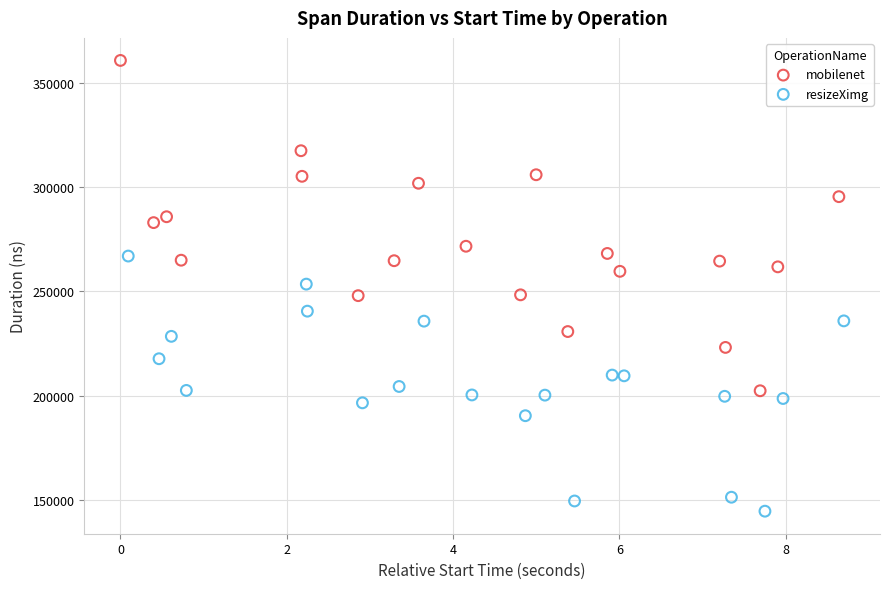

Which series reaches the maximum Y coordinate?

mobilenet